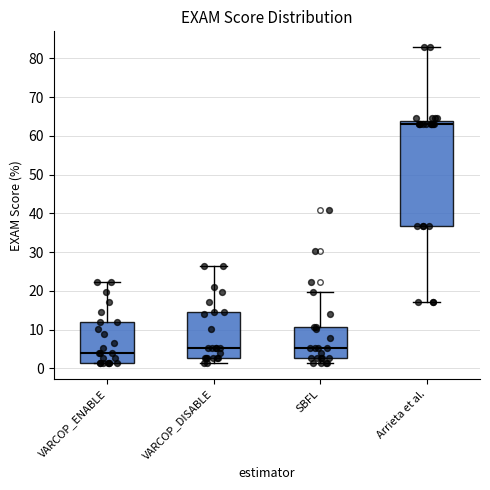

Where does the median line of the box for VARCOP_DISABLE sit on the y-axis? The values are not printed on the chart, so give them approximately, as read against the axis.

5